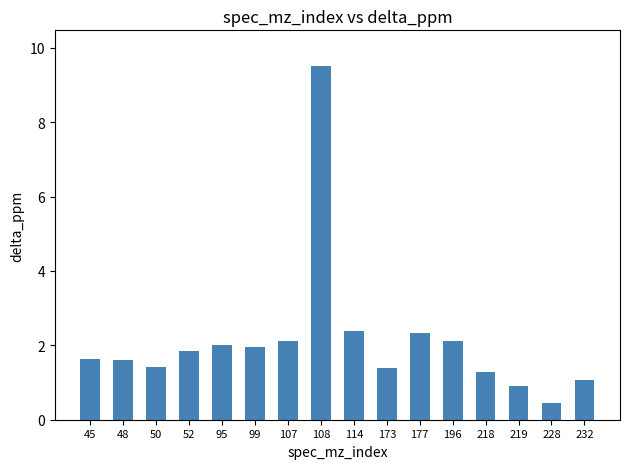

Where is the data nearest to the value 4?

114